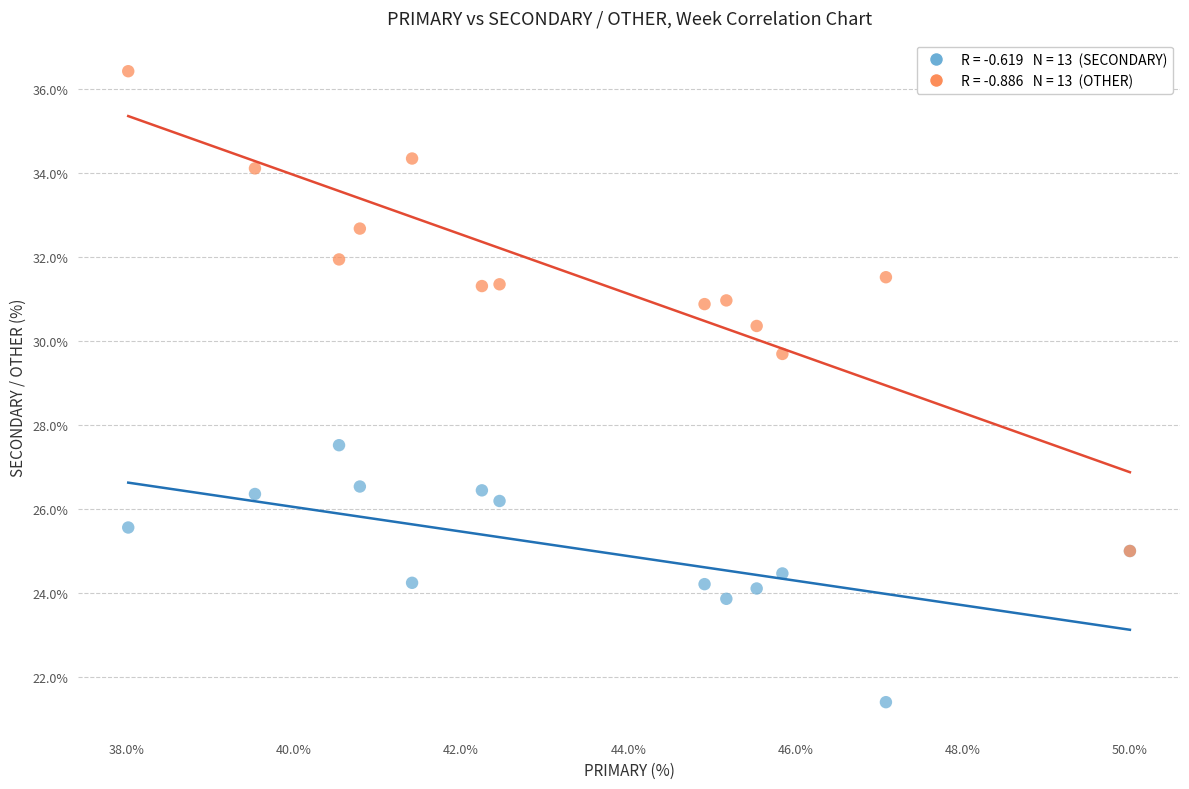

Across all series, what Y value is closest to 28?

27.5